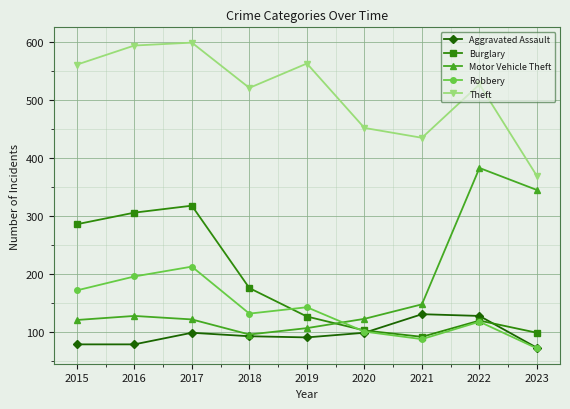

List the series in order of their peak value, lowest first.

Aggravated Assault, Robbery, Burglary, Motor Vehicle Theft, Theft